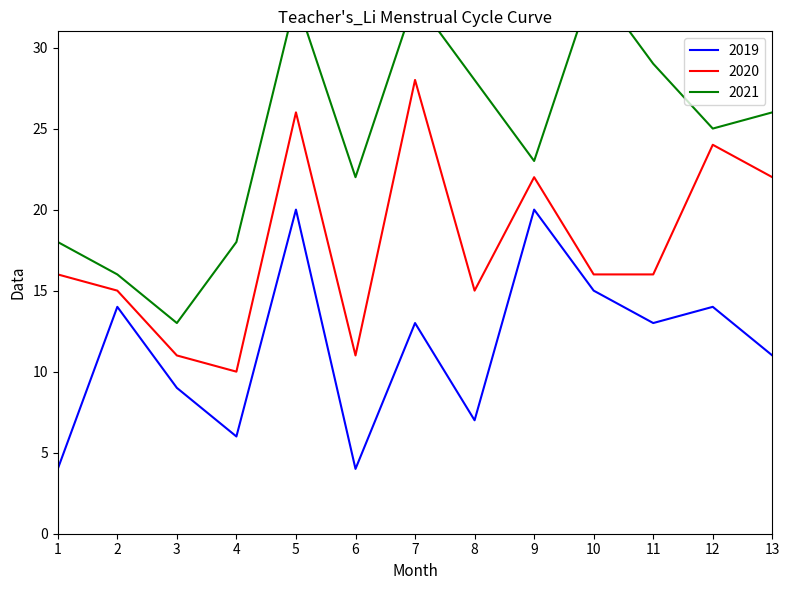

True or false: col_2 and col_3 intersect in this chart.

False